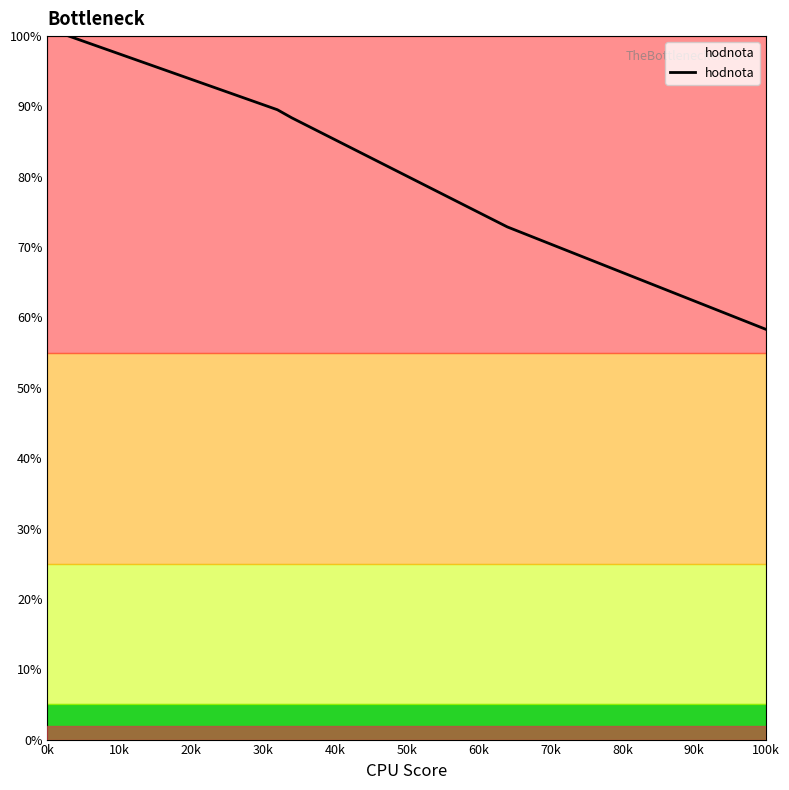

How many lines are shown in the chart?

1